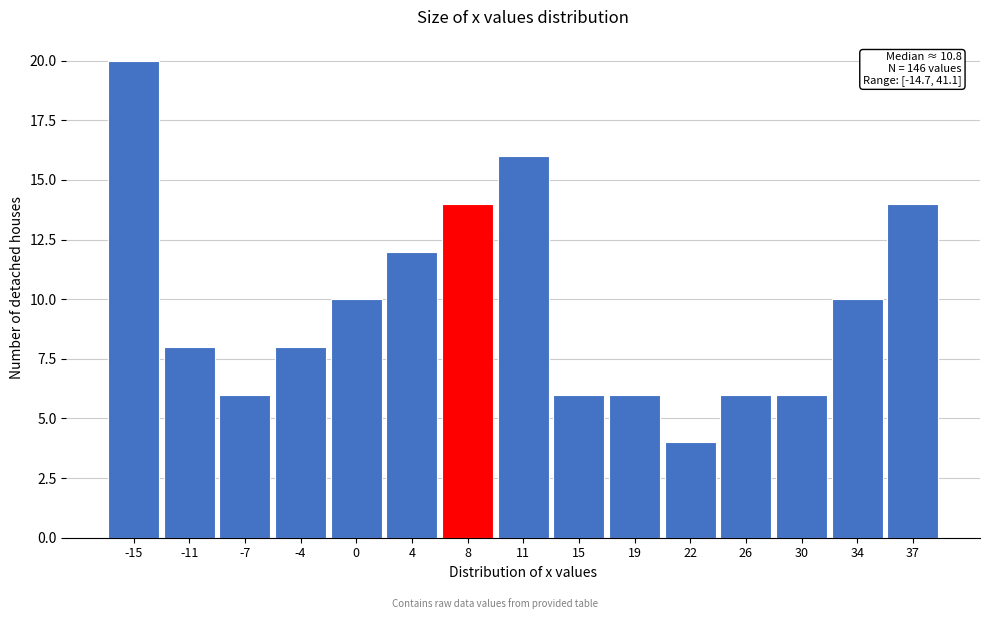

Reading left to right, what are all the values shown in this chart?

-15=20	-11=8	-7=6	-4=8	0=10	4=12	8=14	11=16	15=6	19=6	22=4	26=6	30=6	34=10	37=14